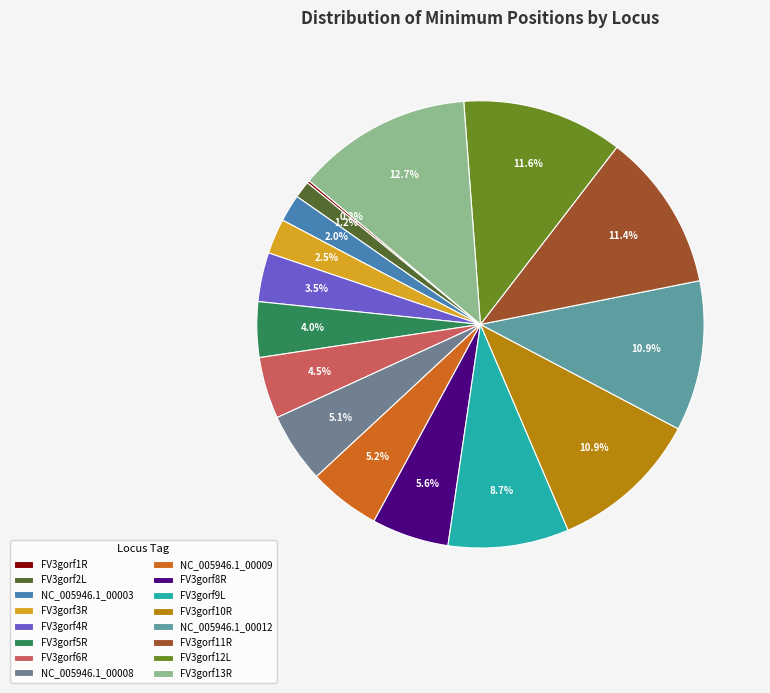

What is the largest slice in the pie chart?

FV3gorf13R